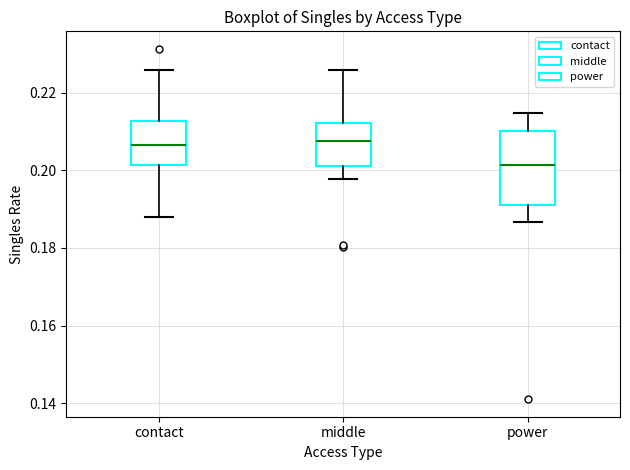

Reading left to right, transcribe this box plot: for each box, give where its median line is, the range the box spans, and where its two whiskers end, as read against the y-axis. The values are not printed on the chart, so give them approximately, as read against the axis.

contact: median 0.206, box 0.202 to 0.212, whiskers 0.188 to 0.226
middle: median 0.208, box 0.200 to 0.212, whiskers 0.198 to 0.226
power: median 0.202, box 0.192 to 0.210, whiskers 0.186 to 0.214